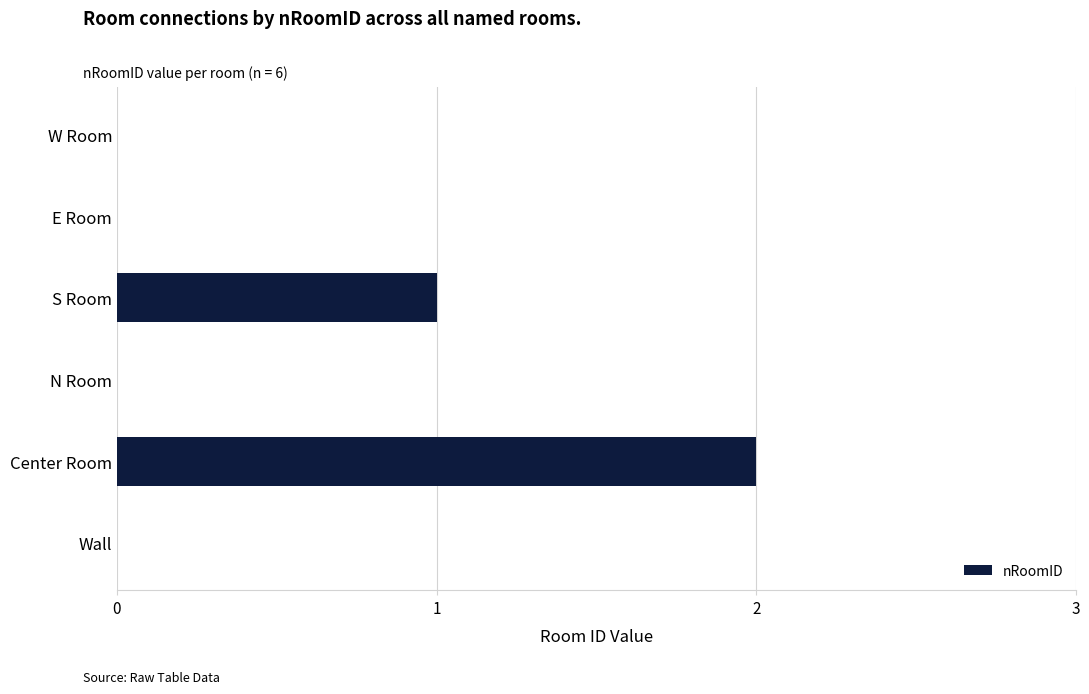

How many categories are shown in the chart?

6